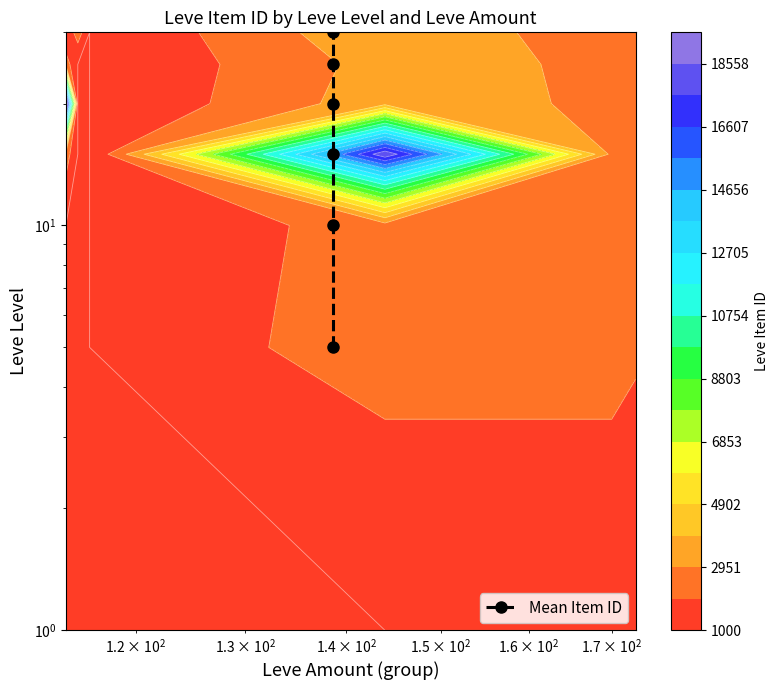

What is the difference between the maximum and minimum values?

25